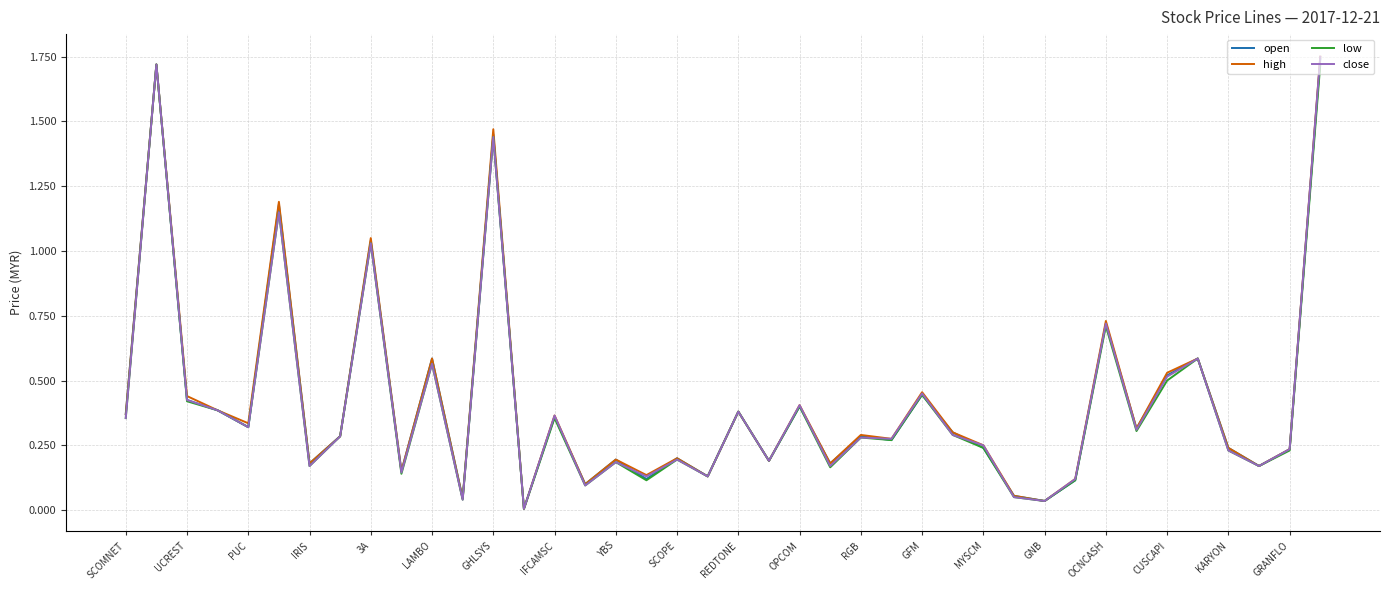

True or false: open has more than 2 interior local peaks.

True